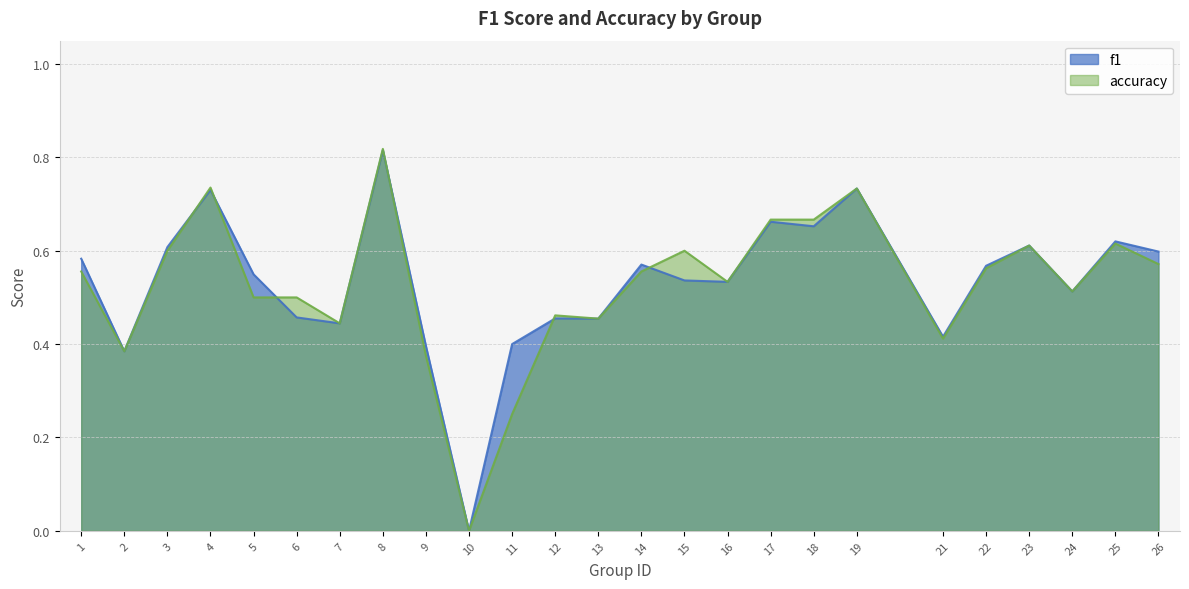

Where is the first local minimum for f1?

2